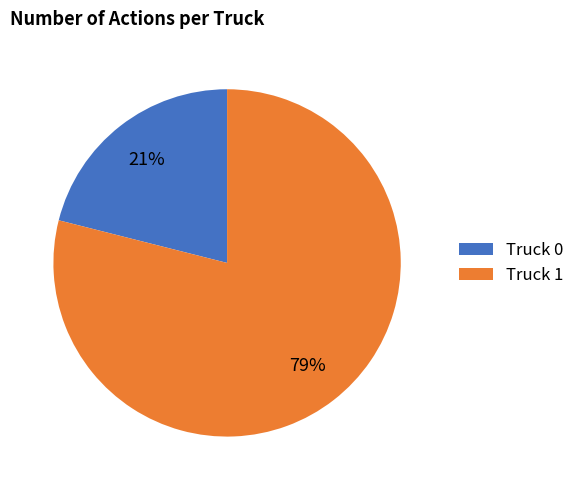

Approximately how many times larger is the value at Truck 0 compared to Truck 1?

0.3